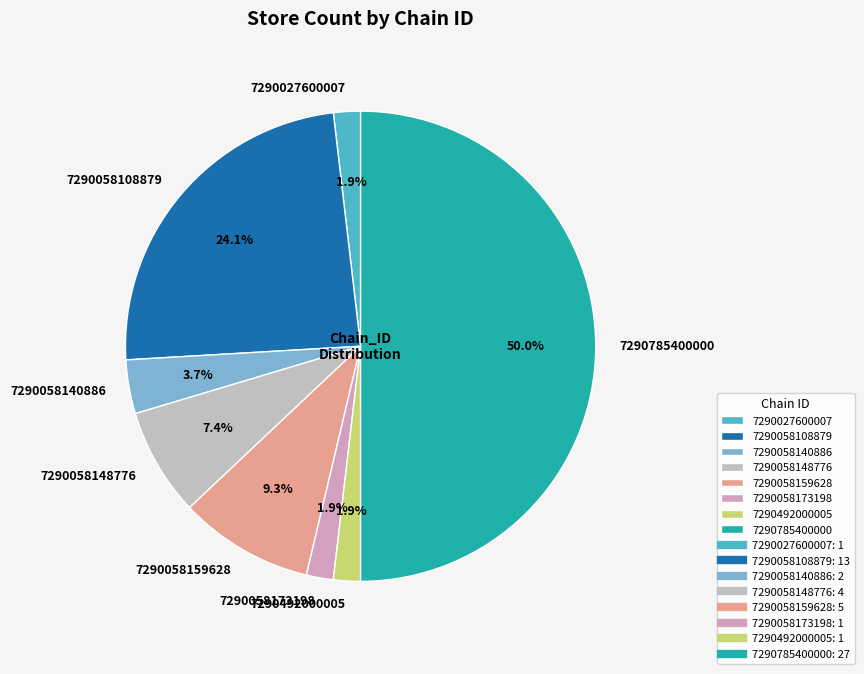

To the nearest percent, what percentage of the pie is 7290058173198?

2%